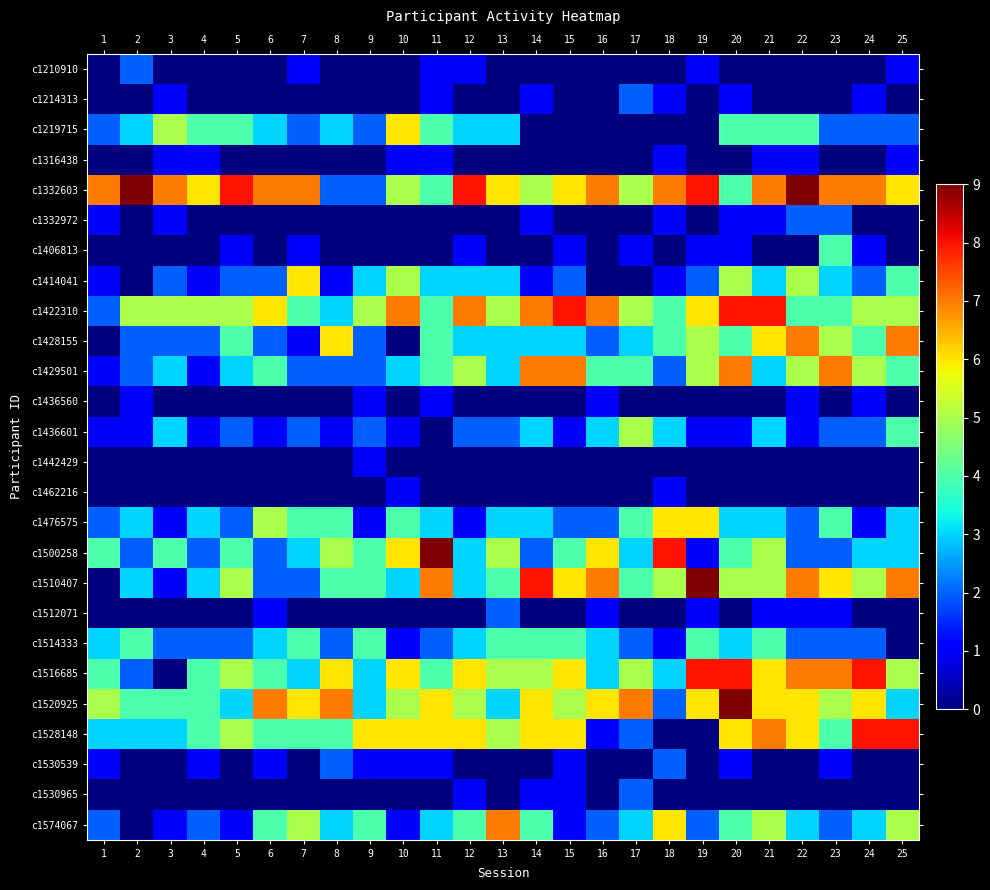

Reading left to right, list all the values displayed in this chart.

c1210910: 1=0	2=2	3=0	4=0	5=0	6=0	7=1	8=0	9=0	10=0	11=1	12=1	13=0	14=0	15=0	16=0	17=0	18=0	19=1	20=0	21=0	22=0	23=0	24=0	25=1
c1214313: 1=0	2=0	3=1	4=0	5=0	6=0	7=0	8=0	9=0	10=0	11=1	12=0	13=0	14=1	15=0	16=0	17=2	18=1	19=0	20=1	21=0	22=0	23=0	24=1	25=0
c1219715: 1=2	2=3	3=5	4=4	5=4	6=3	7=2	8=3	9=2	10=6	11=4	12=3	13=3	14=0	15=0	16=0	17=0	18=0	19=0	20=4	21=4	22=4	23=2	24=2	25=2
c1316438: 1=0	2=0	3=1	4=1	5=0	6=0	7=0	8=0	9=0	10=1	11=1	12=0	13=0	14=0	15=0	16=0	17=0	18=1	19=0	20=0	21=1	22=1	23=0	24=0	25=1
c1332603: 1=7	2=9	3=7	4=6	5=8	6=7	7=7	8=2	9=2	10=5	11=4	12=8	13=6	14=5	15=6	16=7	17=5	18=7	19=8	20=4	21=7	22=9	23=7	24=7	25=6
c1332972: 1=1	2=0	3=1	4=0	5=0	6=0	7=0	8=0	9=0	10=0	11=0	12=0	13=0	14=1	15=0	16=0	17=0	18=1	19=0	20=1	21=1	22=2	23=2	24=0	25=0
c1406813: 1=0	2=0	3=0	4=0	5=1	6=0	7=1	8=0	9=0	10=0	11=0	12=1	13=0	14=0	15=1	16=0	17=1	18=0	19=1	20=1	21=0	22=0	23=4	24=1	25=0
c1414041: 1=1	2=0	3=2	4=1	5=2	6=2	7=6	8=1	9=3	10=5	11=3	12=3	13=3	14=1	15=2	16=0	17=0	18=1	19=2	20=5	21=3	22=5	23=3	24=2	25=4
c1422310: 1=2	2=5	3=5	4=5	5=5	6=6	7=4	8=3	9=5	10=7	11=4	12=7	13=5	14=7	15=8	16=7	17=5	18=4	19=6	20=8	21=8	22=4	23=4	24=5	25=5
c1428155: 1=0	2=2	3=2	4=2	5=4	6=2	7=1	8=6	9=2	10=0	11=4	12=3	13=3	14=3	15=3	16=2	17=3	18=4	19=5	20=4	21=6	22=7	23=5	24=4	25=7
c1429501: 1=1	2=2	3=3	4=1	5=3	6=4	7=2	8=2	9=2	10=3	11=4	12=5	13=3	14=7	15=7	16=4	17=4	18=2	19=5	20=7	21=3	22=5	23=7	24=5	25=4
c1436560: 1=0	2=1	3=0	4=0	5=0	6=0	7=0	8=0	9=1	10=0	11=1	12=0	13=0	14=0	15=0	16=1	17=0	18=0	19=0	20=0	21=0	22=1	23=0	24=1	25=0
c1436601: 1=1	2=1	3=3	4=1	5=2	6=1	7=2	8=1	9=2	10=1	11=0	12=2	13=2	14=3	15=1	16=3	17=5	18=3	19=1	20=1	21=3	22=1	23=2	24=2	25=4
c1442429: 1=0	2=0	3=0	4=0	5=0	6=0	7=0	8=0	9=1	10=0	11=0	12=0	13=0	14=0	15=0	16=0	17=0	18=0	19=0	20=0	21=0	22=0	23=0	24=0	25=0
c1462216: 1=0	2=0	3=0	4=0	5=0	6=0	7=0	8=0	9=0	10=1	11=0	12=0	13=0	14=0	15=0	16=0	17=0	18=1	19=0	20=0	21=0	22=0	23=0	24=0	25=0
c1476575: 1=2	2=3	3=1	4=3	5=2	6=5	7=4	8=4	9=1	10=4	11=3	12=1	13=3	14=3	15=2	16=2	17=4	18=6	19=6	20=3	21=3	22=2	23=4	24=1	25=3
c1500258: 1=4	2=2	3=4	4=2	5=4	6=2	7=3	8=5	9=4	10=6	11=9	12=3	13=5	14=2	15=4	16=6	17=3	18=8	19=1	20=4	21=5	22=2	23=2	24=3	25=3
c1510407: 1=0	2=3	3=1	4=3	5=5	6=2	7=2	8=4	9=4	10=3	11=7	12=3	13=4	14=8	15=6	16=7	17=4	18=5	19=9	20=5	21=5	22=7	23=6	24=5	25=7
c1512071: 1=0	2=0	3=0	4=0	5=0	6=1	7=0	8=0	9=0	10=0	11=0	12=0	13=2	14=0	15=0	16=1	17=0	18=0	19=1	20=0	21=1	22=1	23=1	24=0	25=0
c1514333: 1=3	2=4	3=2	4=2	5=2	6=3	7=4	8=2	9=4	10=1	11=2	12=3	13=4	14=4	15=4	16=3	17=2	18=1	19=4	20=3	21=4	22=2	23=2	24=2	25=0
c1516685: 1=4	2=2	3=0	4=4	5=5	6=4	7=3	8=6	9=3	10=6	11=4	12=6	13=5	14=5	15=6	16=3	17=5	18=3	19=8	20=8	21=6	22=7	23=7	24=8	25=5
c1520925: 1=5	2=4	3=4	4=4	5=3	6=7	7=6	8=7	9=3	10=5	11=6	12=5	13=3	14=6	15=5	16=6	17=7	18=2	19=6	20=9	21=6	22=6	23=5	24=6	25=3
c1528148: 1=3	2=3	3=3	4=4	5=5	6=4	7=4	8=4	9=6	10=6	11=6	12=6	13=5	14=6	15=6	16=1	17=2	18=0	19=0	20=6	21=7	22=6	23=4	24=8	25=8
c1530539: 1=1	2=0	3=0	4=1	5=0	6=1	7=0	8=2	9=1	10=1	11=1	12=0	13=0	14=0	15=1	16=0	17=0	18=2	19=0	20=1	21=0	22=0	23=1	24=0	25=0
c1530965: 1=0	2=0	3=0	4=0	5=0	6=0	7=0	8=0	9=0	10=0	11=0	12=1	13=0	14=1	15=1	16=0	17=2	18=0	19=0	20=0	21=0	22=0	23=0	24=0	25=0
c1574067: 1=2	2=0	3=1	4=2	5=1	6=4	7=5	8=3	9=4	10=1	11=3	12=4	13=7	14=4	15=1	16=2	17=3	18=6	19=2	20=4	21=5	22=3	23=2	24=3	25=5